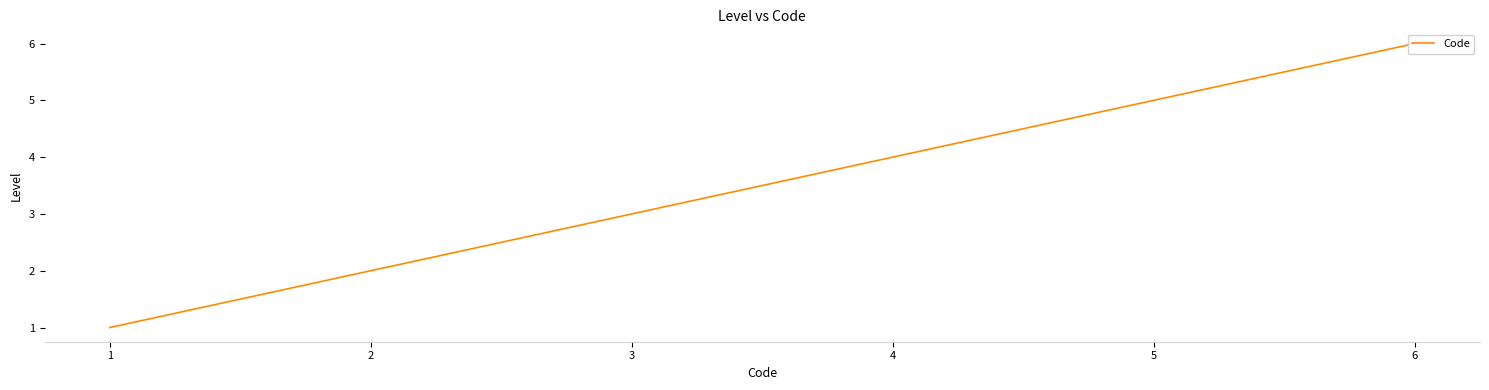

Reading left to right, what are all the values shown in this chart?

0=1	1=2	2=3	3=4	4=5	5=6